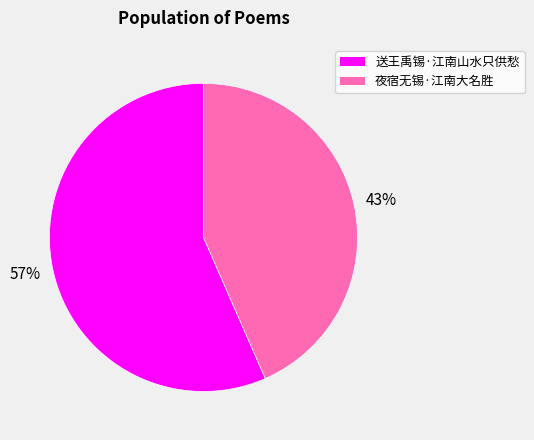

To the nearest percent, what is the average slice percentage?

50%